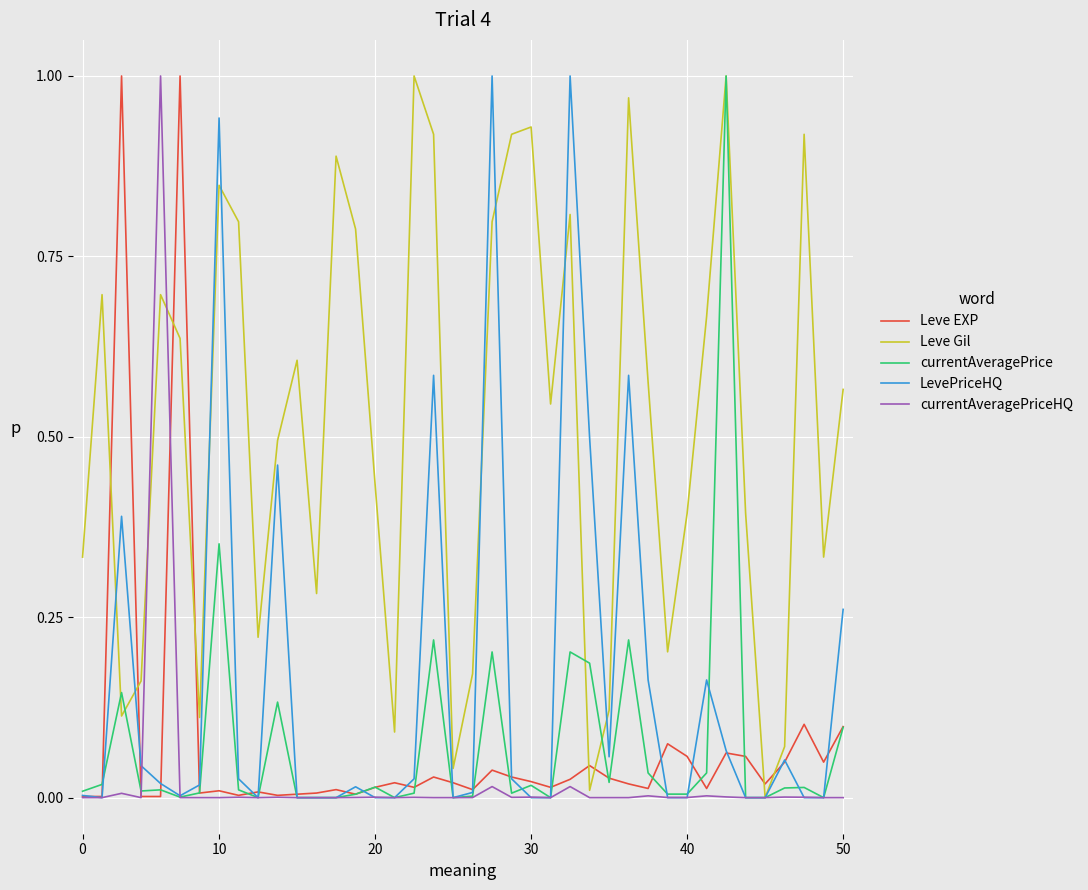

True or false: LevePriceHQ has more than 0 interior local peaks.

True